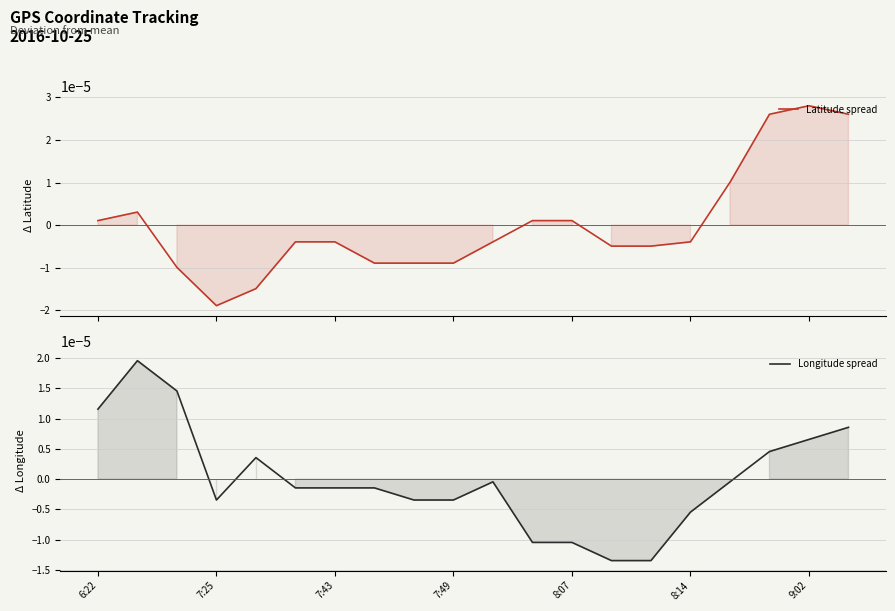

How many data points does each series have?

20